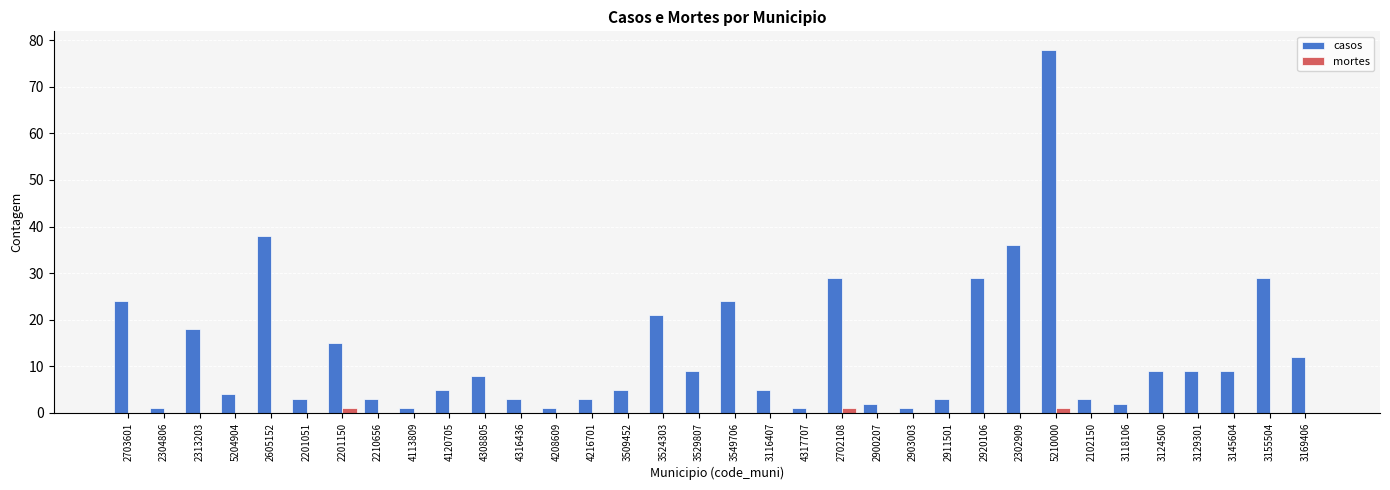

Reading left to right, list all the values displayed in this chart.

casos: 2703601=24	2304806=1	2313203=18	5204904=4	2605152=38	2201051=3	2201150=15	2210656=3	4113809=1	4120705=5	4308805=8	4316436=3	4208609=1	4216701=3	3509452=5	3524303=21	3529807=9	3549706=24	3116407=5	4317707=1	2702108=29	2900207=2	2903003=1	2911501=3	2920106=29	2302909=36	5210000=78	2102150=3	3118106=2	3124500=9	3129301=9	3145604=9	3155504=29	3169406=12
mortes: 2703601=0	2304806=0	2313203=0	5204904=0	2605152=0	2201051=0	2201150=1	2210656=0	4113809=0	4120705=0	4308805=0	4316436=0	4208609=0	4216701=0	3509452=0	3524303=0	3529807=0	3549706=0	3116407=0	4317707=0	2702108=1	2900207=0	2903003=0	2911501=0	2920106=0	2302909=0	5210000=1	2102150=0	3118106=0	3124500=0	3129301=0	3145604=0	3155504=0	3169406=0